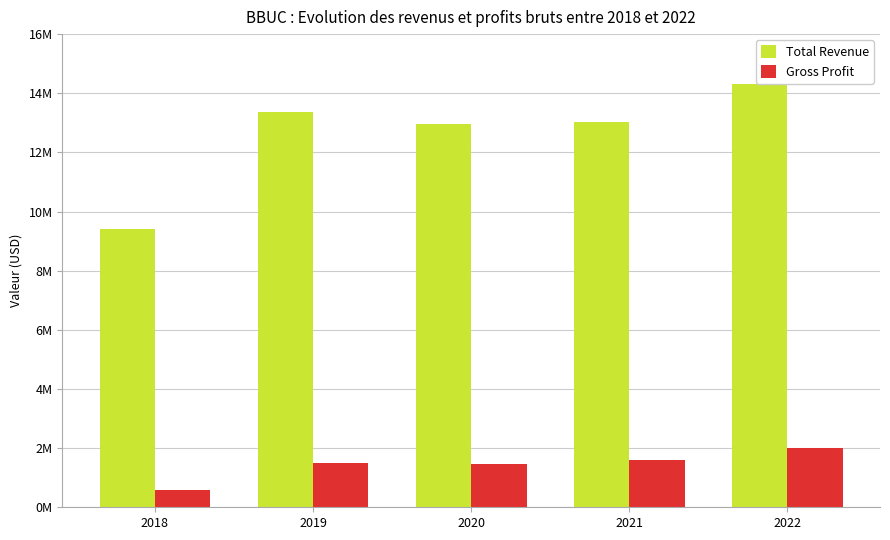

Reading right to left, transcribe all the data shown in this chart.

Total Revenue: 2022=14314700	2021=13032900	2020=12974800	2019=13376000	2018=9395500
Gross Profit: 2022=1990900	2021=1606000	2020=1470900	2019=1512800	2018=598400